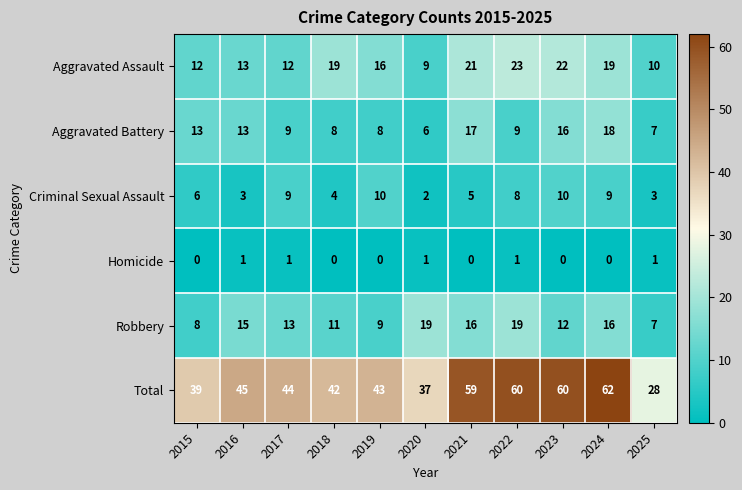

What is the sum of all Criminal Sexual Assault values?

69